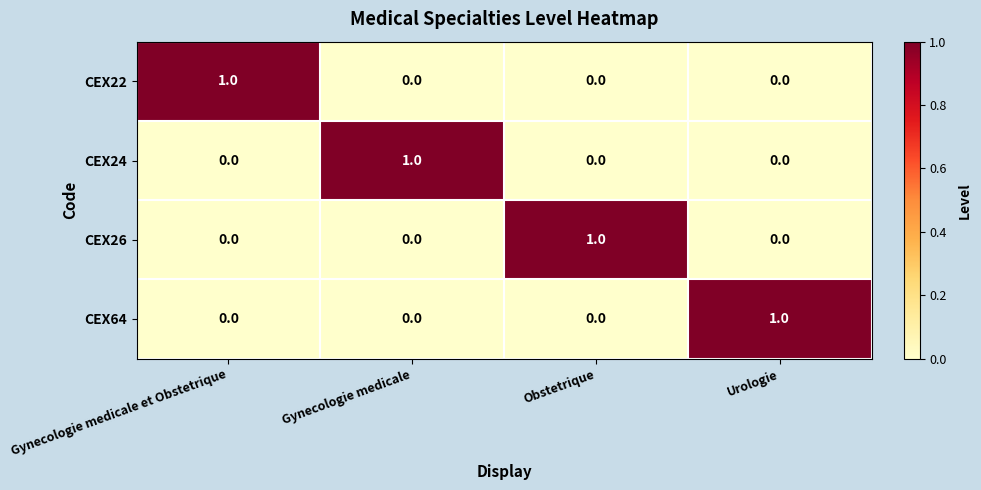

At which label does CEX64 reach its peak?

Urologie